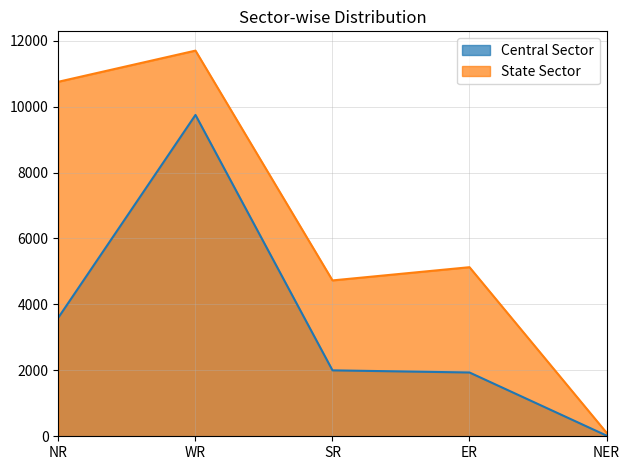

What is the difference between the maximum and minimum values in the Central Sector series?

9727